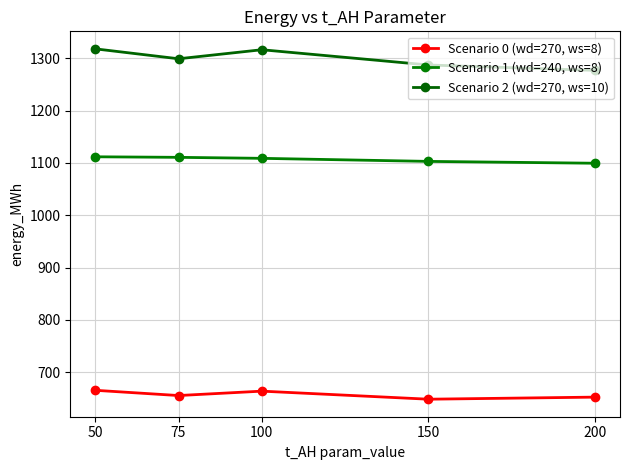

What are all the series names shown in the legend?

Scenario 0 (wd=270, ws=8), Scenario 1 (wd=240, ws=8), Scenario 2 (wd=270, ws=10)